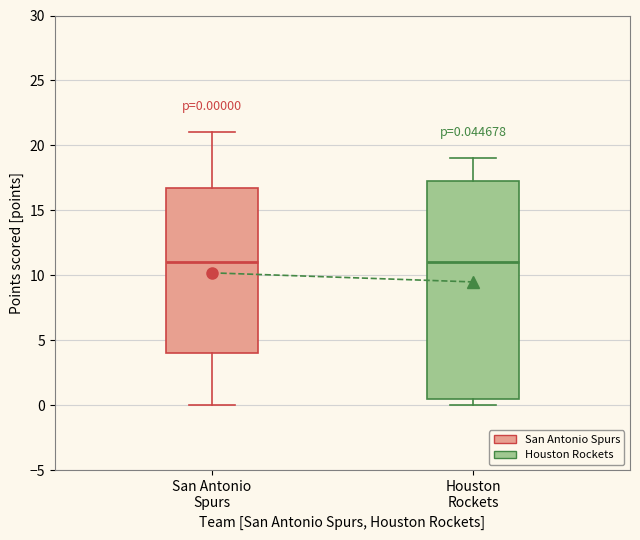

Which box is the tallest, from its lower edge to its upper edge?

Houston Rockets